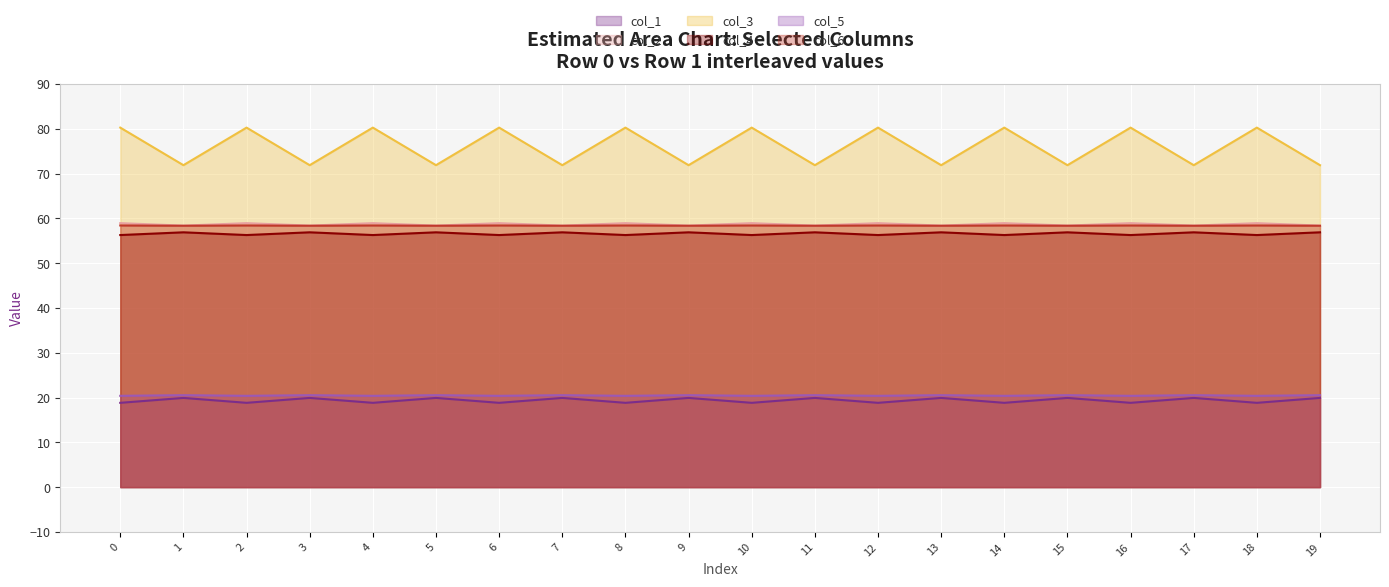

What is the difference between the highest and lowest values at 19?

52.0